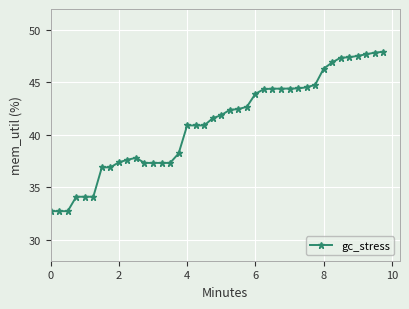

True or false: the data has more than 1 interior local peaks.

True